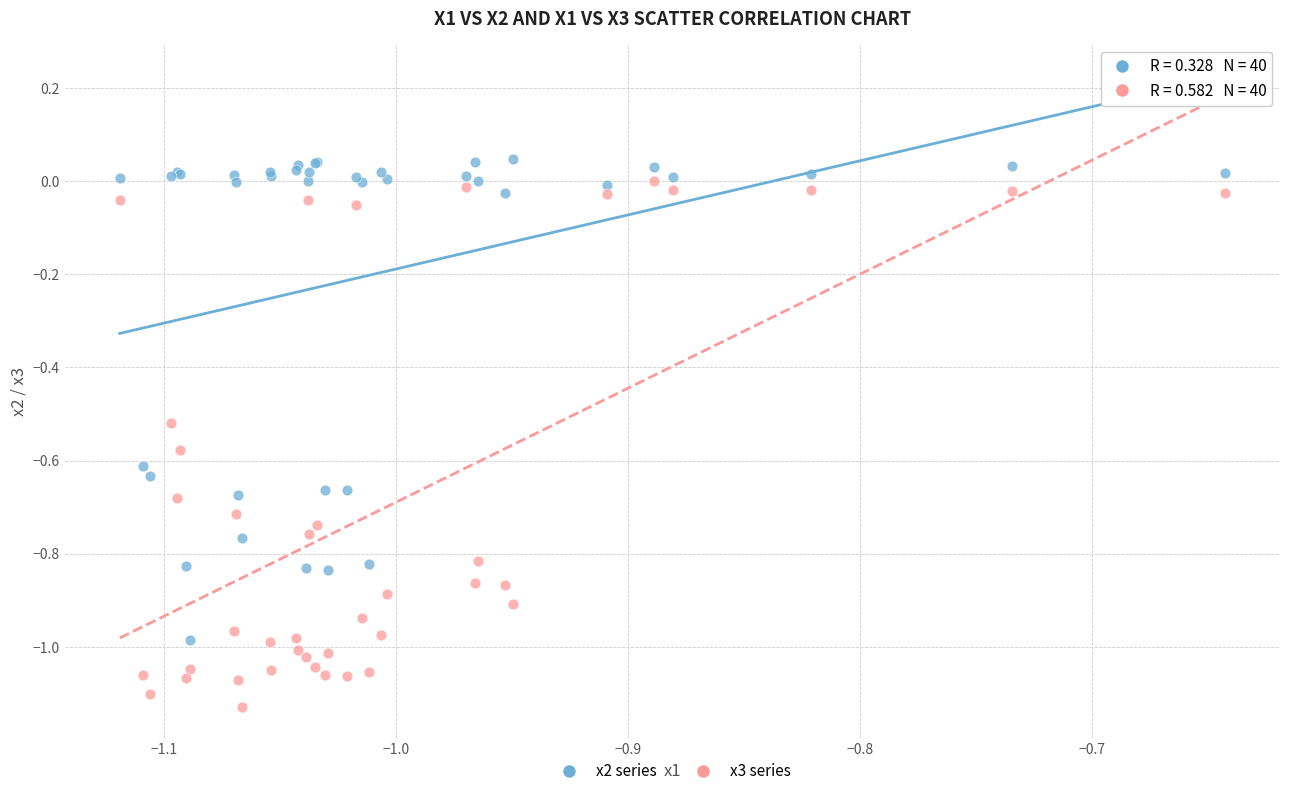

Which series contains the lowest Y value?

x3 series